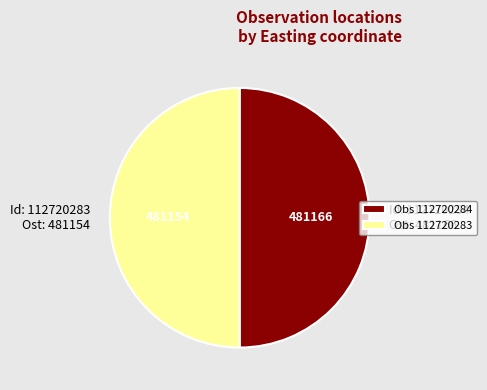

Approximately how many times larger is the value at Id: 112720284 Ost: 481166 compared to Id: 112720283 Ost: 481154?

1.0